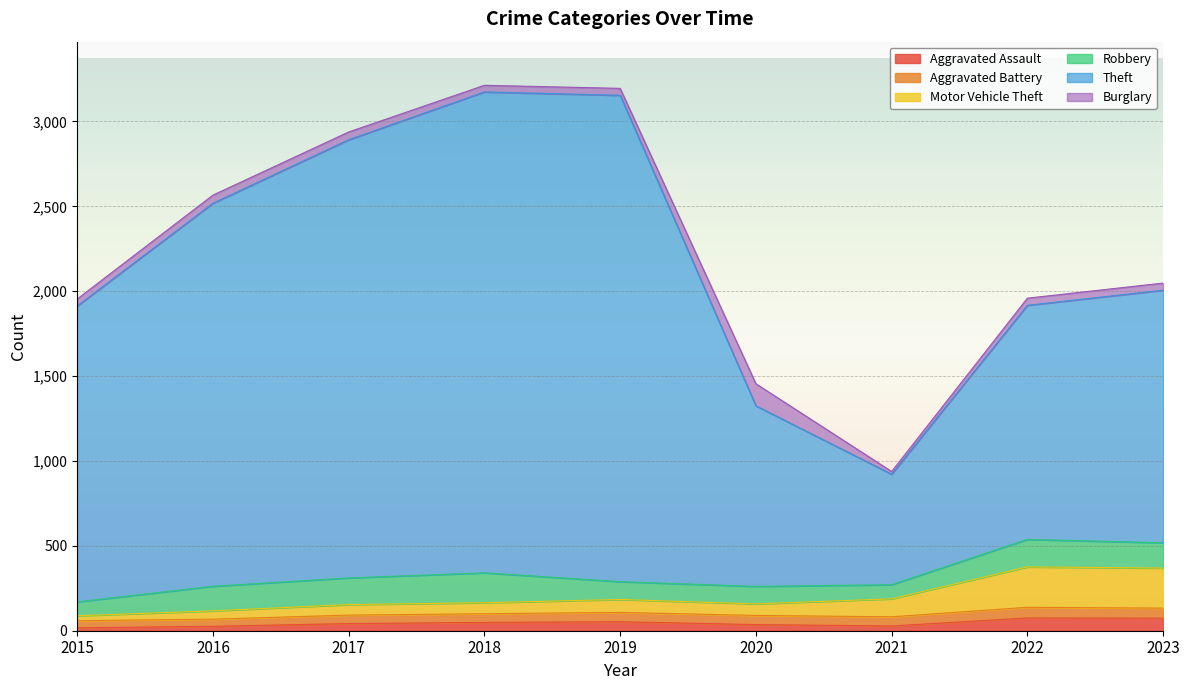

What is the highest value of the Aggravated Assault series?

75